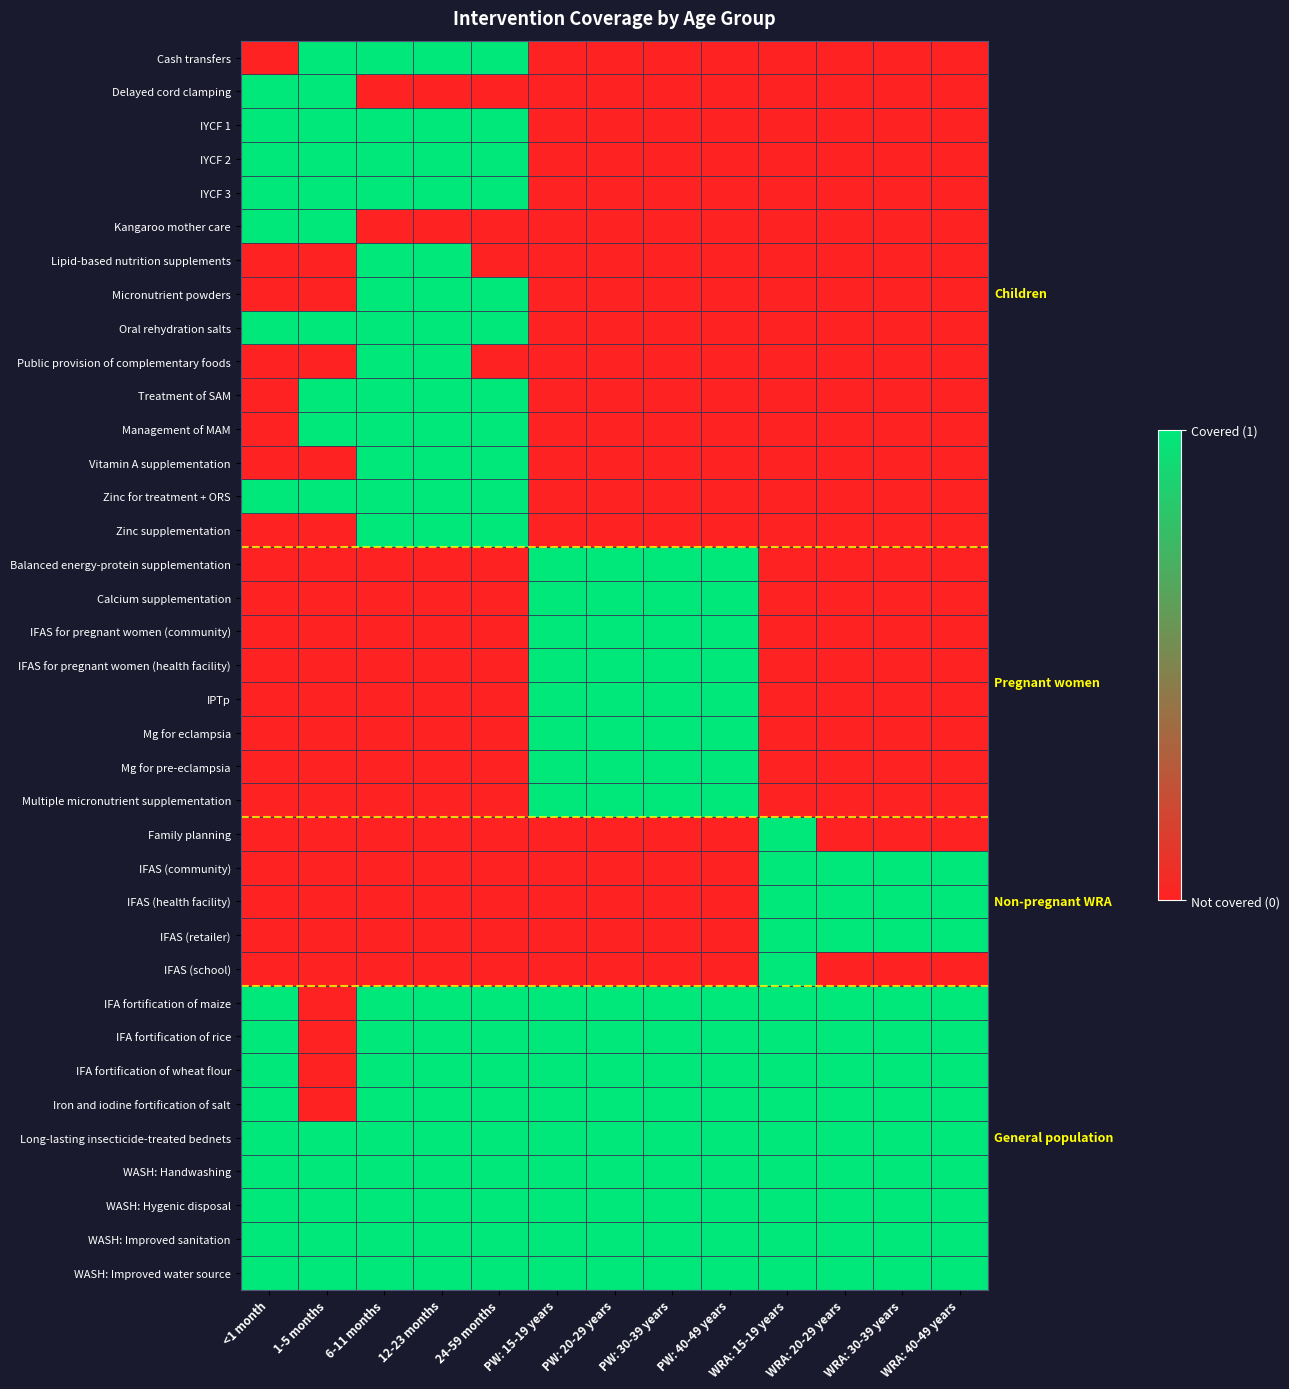

List the series in order of their peak value, highest first.

Cash transfers, Delayed cord clamping, IYCF 1, IYCF 2, IYCF 3, Kangaroo mother care, Lipid-based nutrition supplements, Micronutrient powders, Oral rehydration salts, Public provision of complementary foods, Treatment of SAM, Management of MAM, Vitamin A supplementation, Zinc for treatment + ORS, Zinc supplementation, Balanced energy-protein supplementation, Calcium supplementation, IFAS for pregnant women (community), IFAS for pregnant women (health facility), IPTp, Mg for eclampsia, Mg for pre-eclampsia, Multiple micronutrient supplementation, Family planning, IFAS (community), IFAS (health facility), IFAS (retailer), IFAS (school), IFA fortification of maize, IFA fortification of rice, IFA fortification of wheat flour, Iron and iodine fortification of salt, Long-lasting insecticide-treated bednets, WASH: Handwashing, WASH: Hygenic disposal, WASH: Improved sanitation, WASH: Improved water source